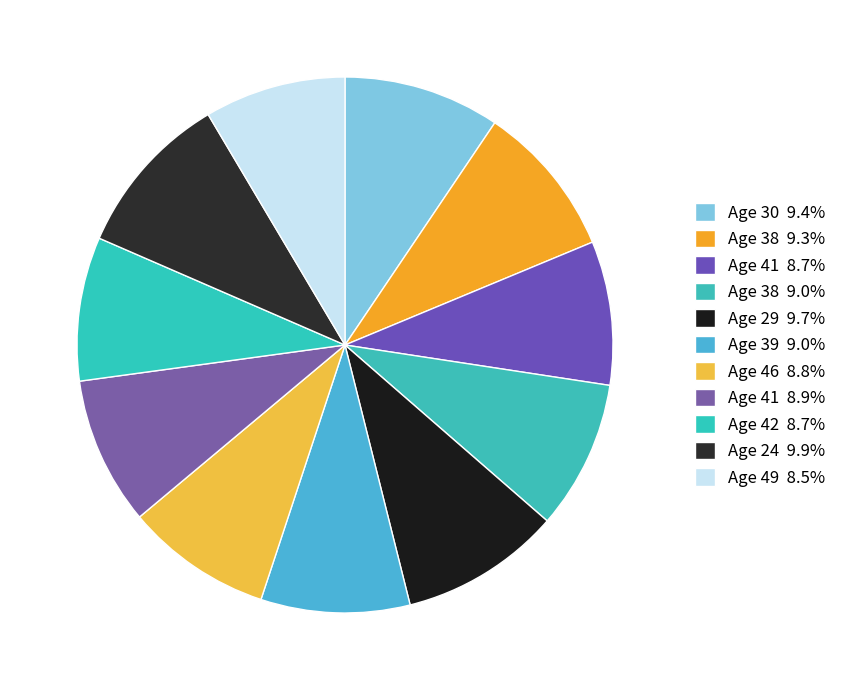

To the nearest percent, what is the difference between the largest and smallest slice percentages?

1%